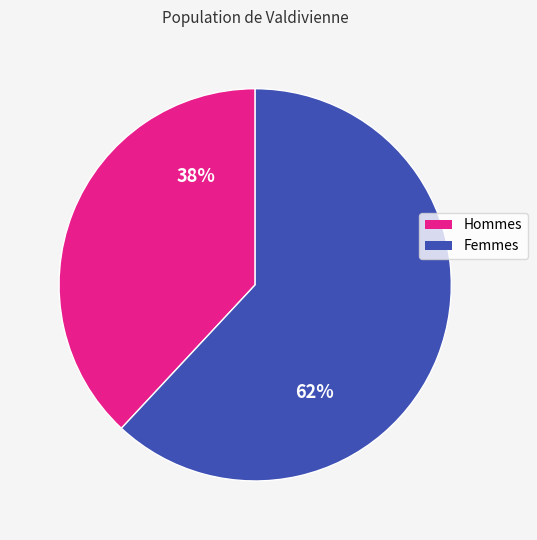

To the nearest percent, what is the difference between the largest and smallest slice percentages?

24%